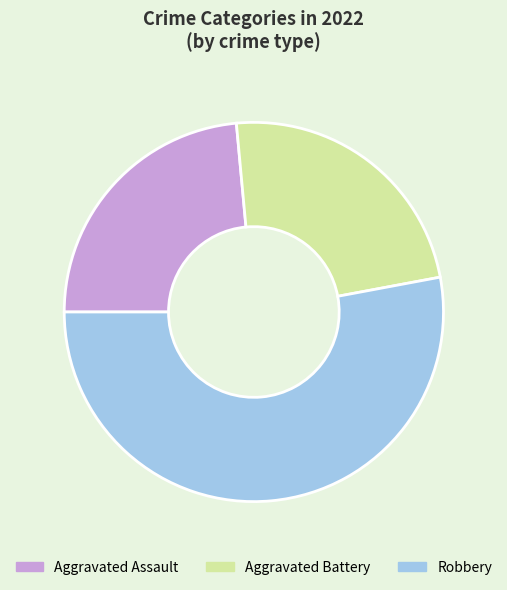

What is the ratio of the value at Aggravated Assault to the value at Robbery?

0.4